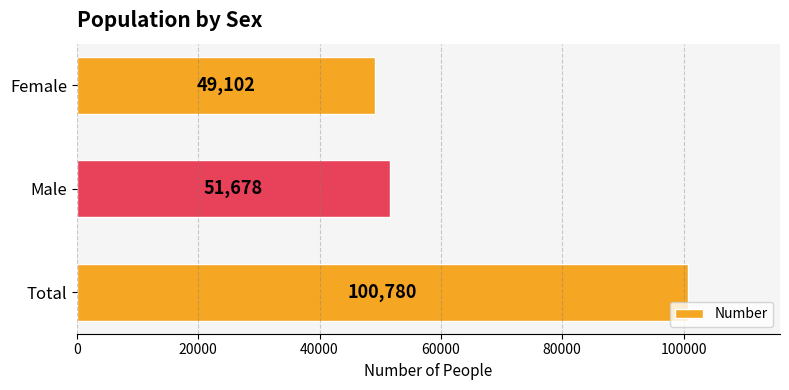

Reading top to bottom, extract all data points from this chart.

49102	51678	100780